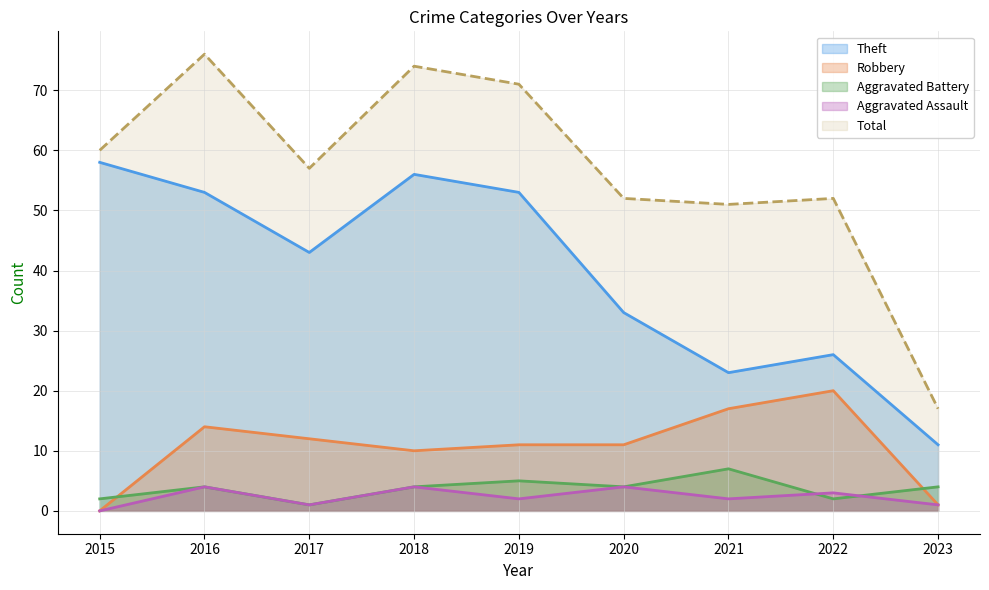

What is the difference between the second highest and second lowest values in the Aggravated Battery series?

3